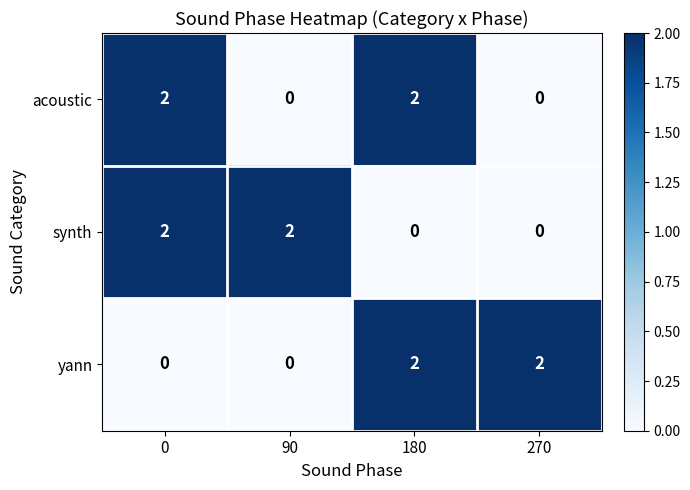

Count the acoustic values in the range 0 to 2.

4